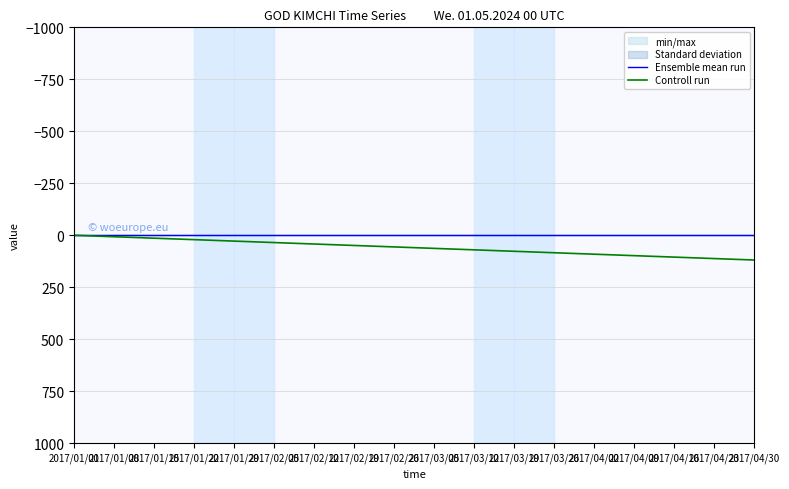

Reading right to left, what are all the values shown in this chart?

Ensemble mean run: 0	0	0	0	0	0	0	0	0	0	0	0	0	0	0	0	0	0
Controll run: 119	112	105	98	91	84	77	70	63	56	49	42	35	28	21	14	7	0